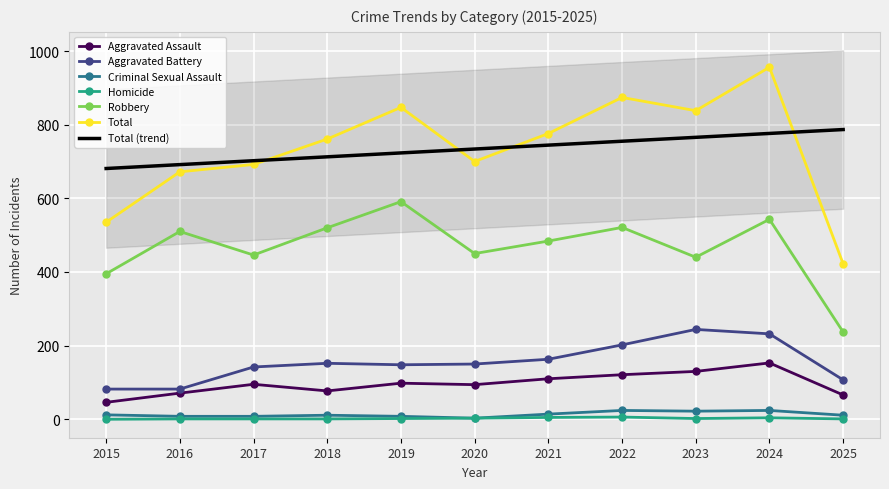

True or false: Total and Homicide cross at least once.

False